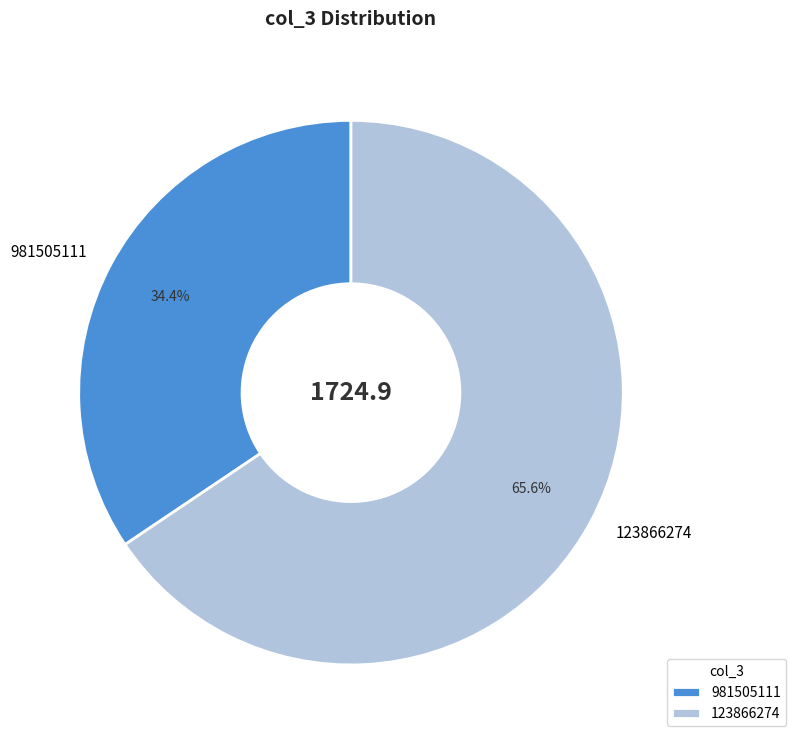

To the nearest percent, what is the difference between the largest and smallest slice percentages?

31%